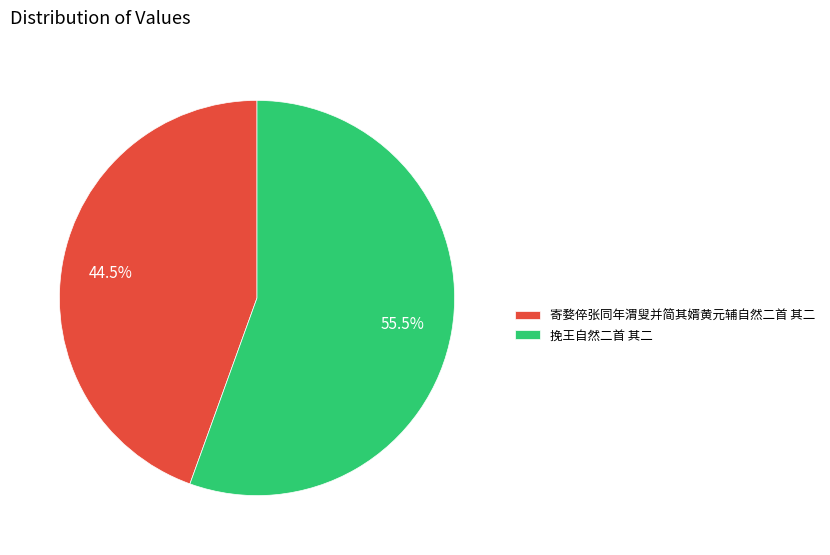

What is the majority slice?

挽王自然二首 其二